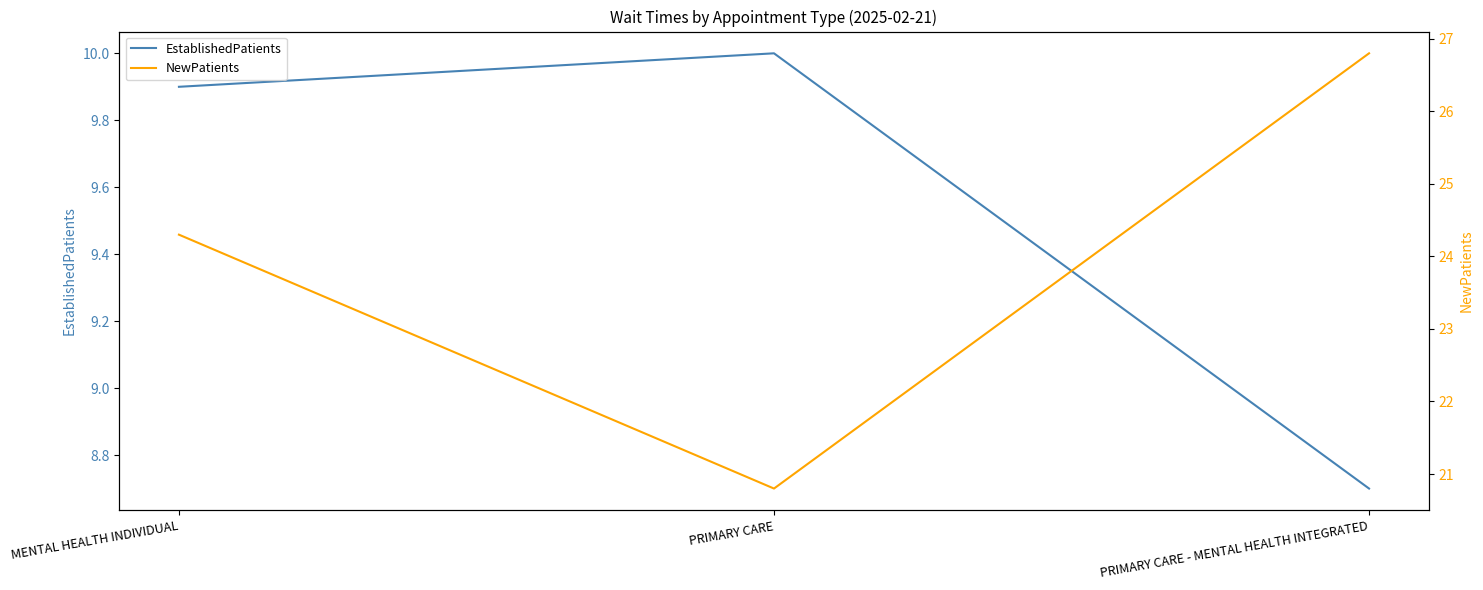

Is the value of NewPatients at PRIMARY CARE - MENTAL HEALTH INTEGRATED greater than the value of EstablishedPatients at PRIMARY CARE - MENTAL HEALTH INTEGRATED?

Yes